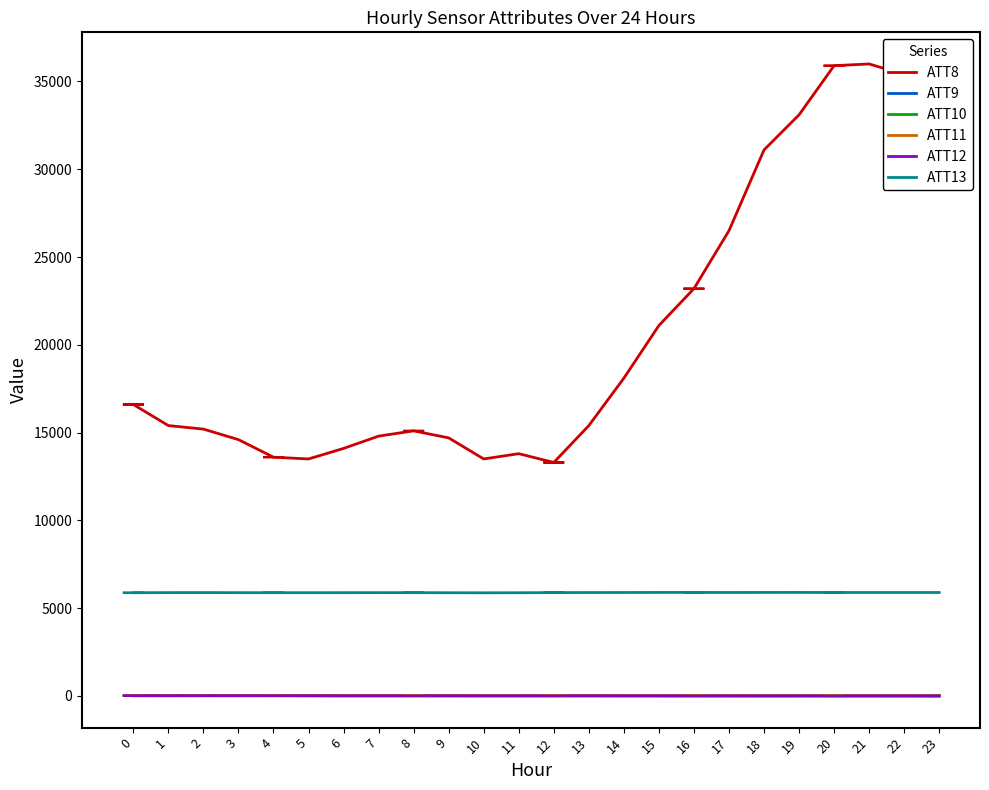

What is the difference between the ATT11 values at 13 and 0?

5.1